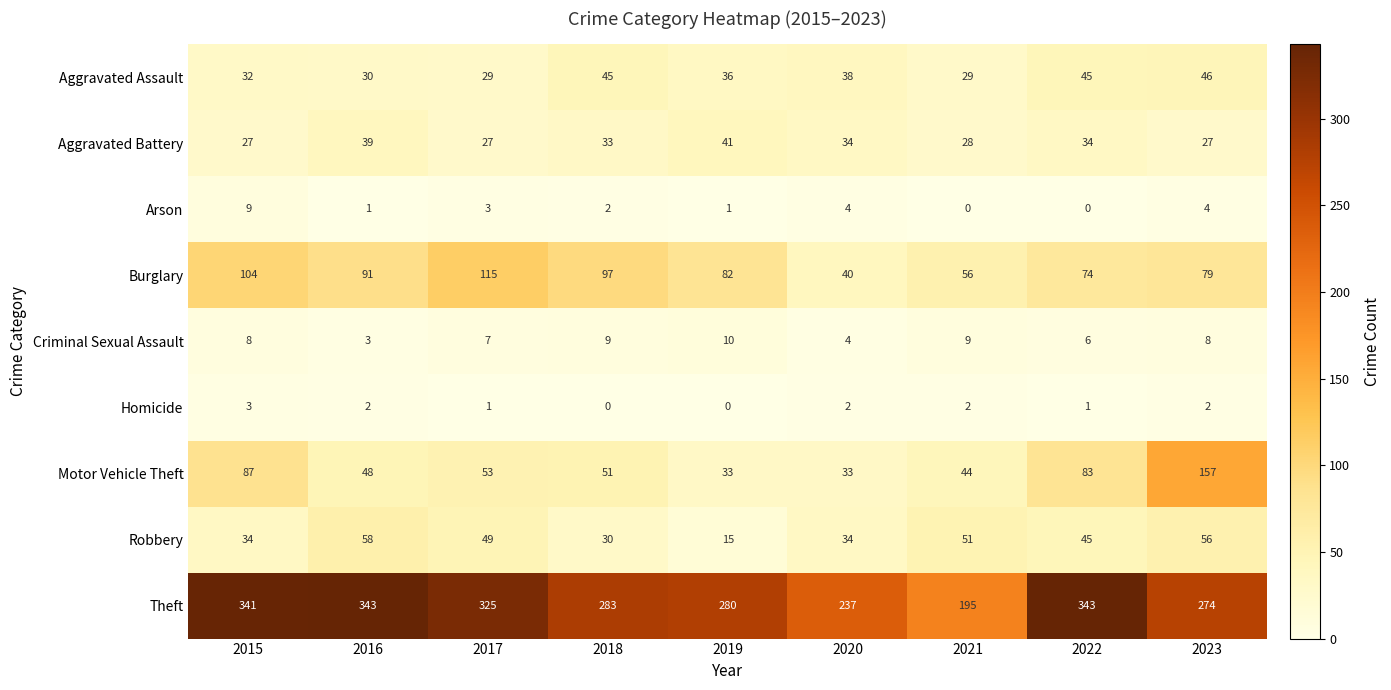

The Homicide series shows 2 at 2019. True or false?

False